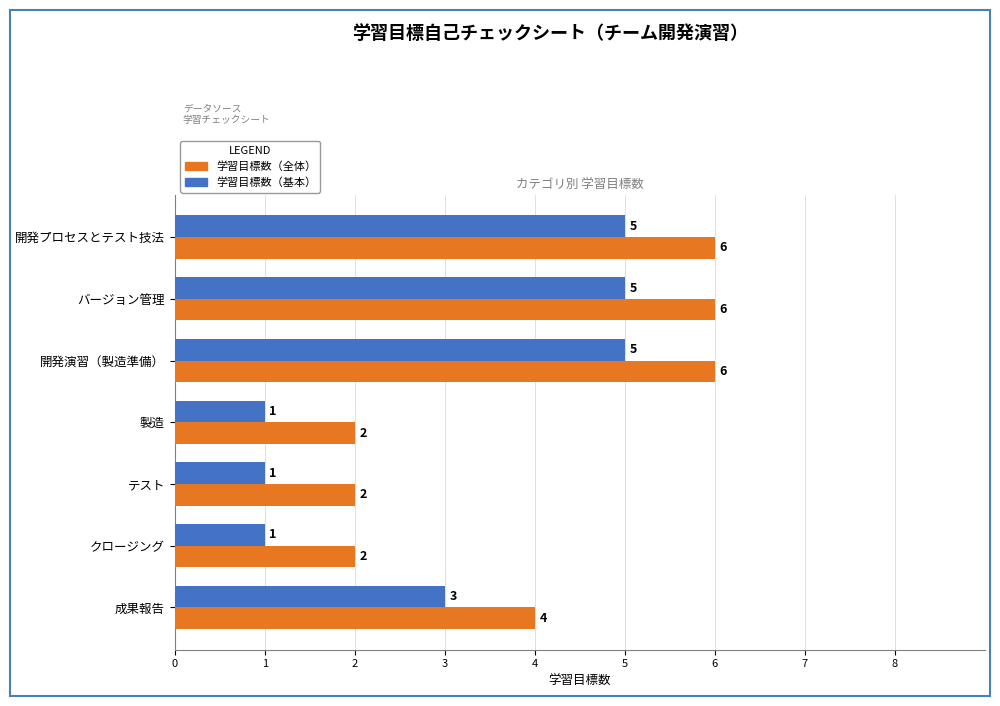

At which label is 学習目標数（基本） closest to 3?

成果報告